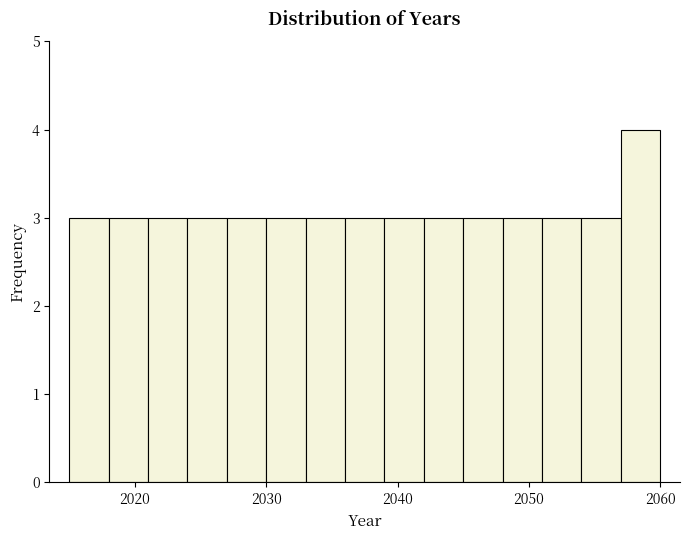

Around what value on the x-axis is the tallest bar? Give the approximate position of its centre, as read against the axis.

2059